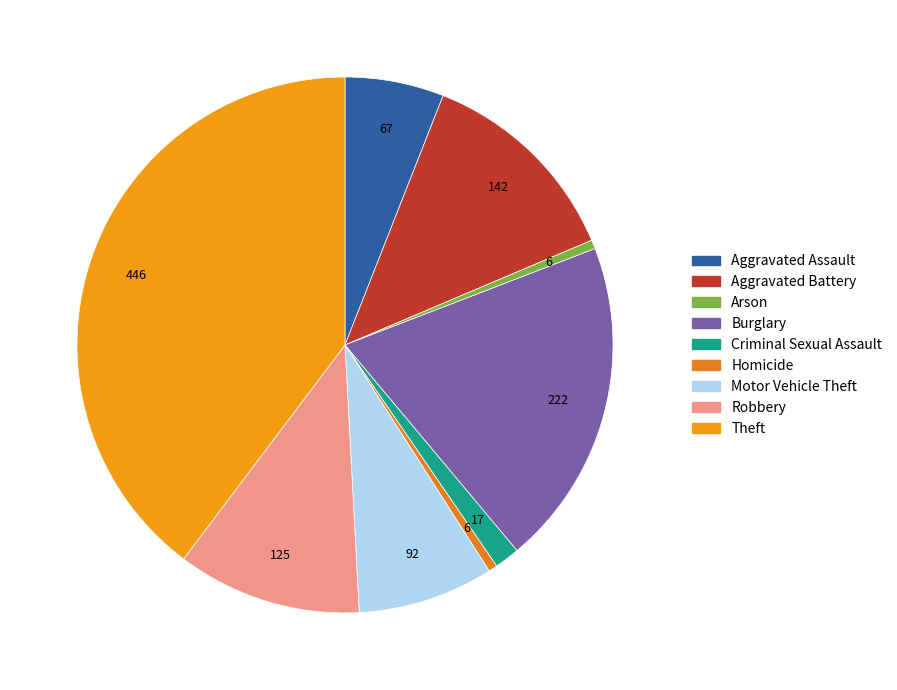

Approximately how many times larger is the value at Motor Vehicle Theft compared to Criminal Sexual Assault?

5.4